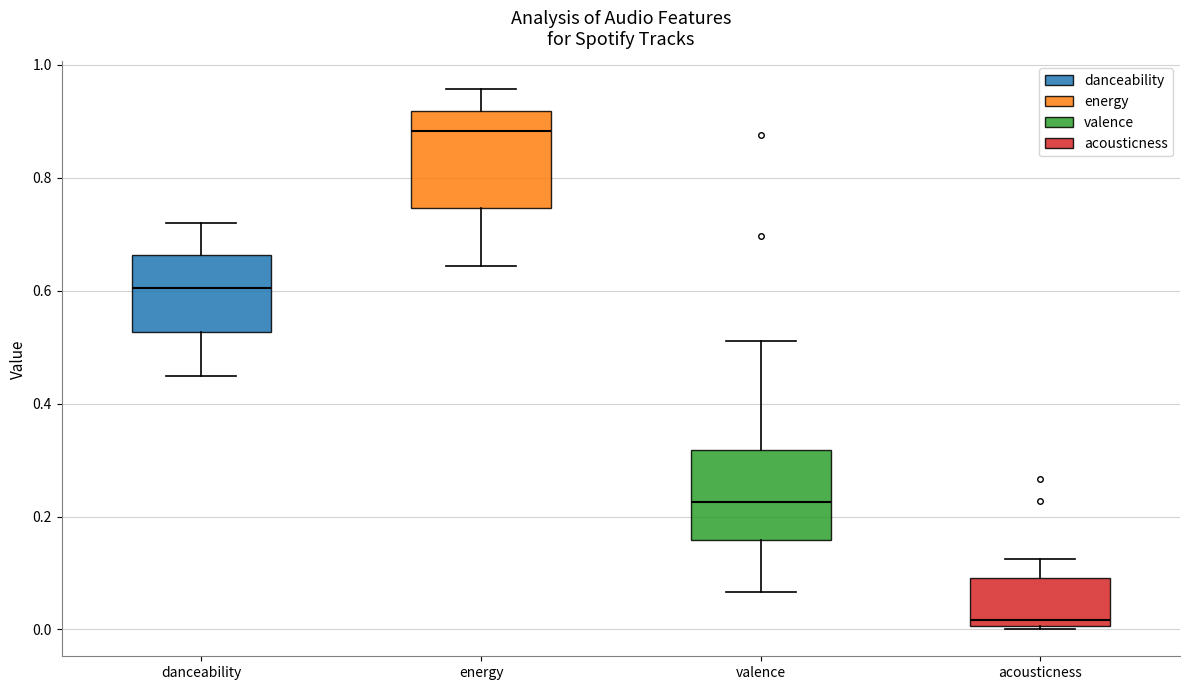

Reading left to right, read every box against the y-axis: the position of its median line, the range the box covers, and the ends of its whiskers. The values are not printed on the chart, so give them approximately, as read against the axis.

danceability: median 0.60, box 0.52 to 0.66, whiskers 0.44 to 0.72
energy: median 0.88, box 0.74 to 0.92, whiskers 0.64 to 0.96
valence: median 0.22, box 0.16 to 0.32, whiskers 0.06 to 0.52
acousticness: median 0.02, box 0.00 to 0.10, whiskers 0.00 to 0.12